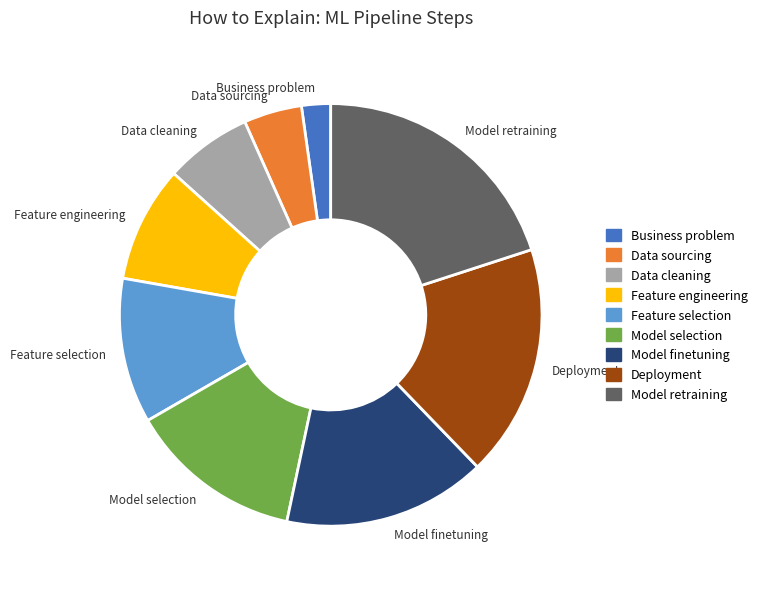

What is the smallest slice in the pie chart?

Business problem